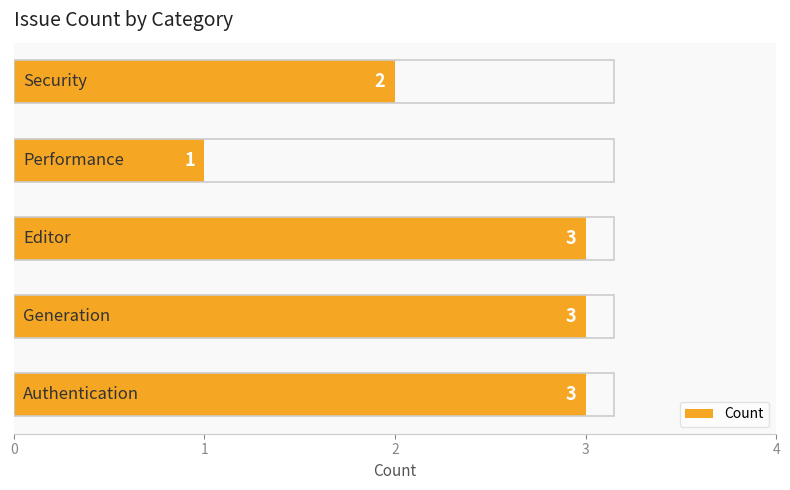

What is the sum of all values?

12